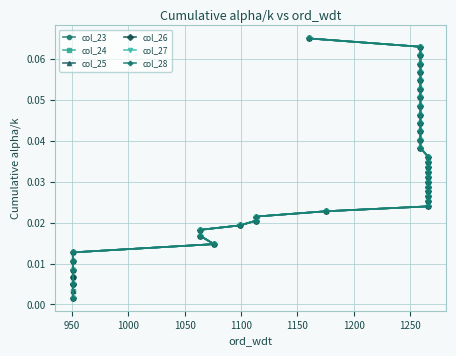

The value of col_24 at 37 is 0.0. True or false?

False